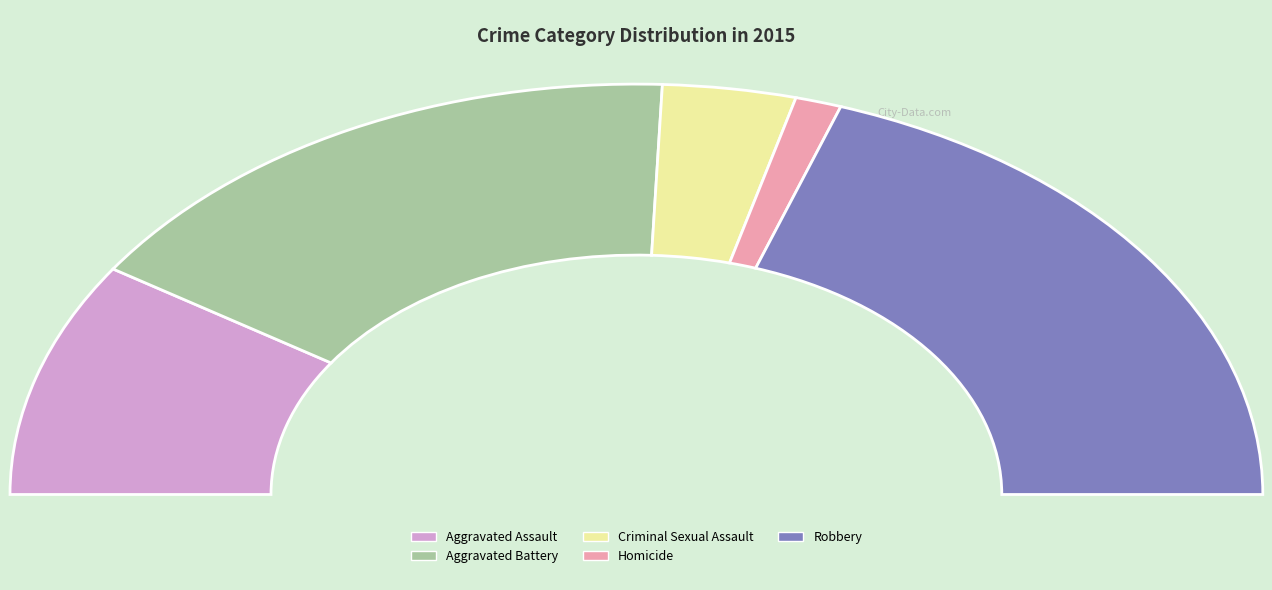

Which slice is the smallest?

Homicide